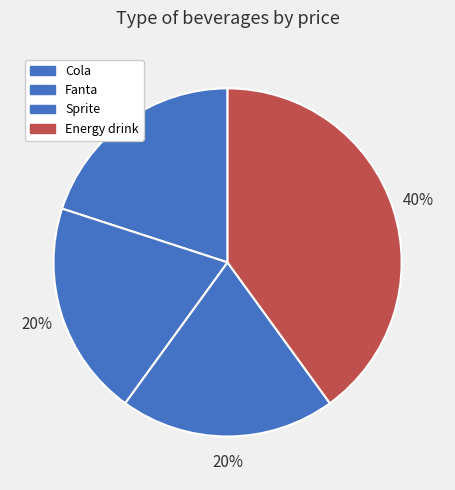

Does Cola account for over 50% of the chart?

No